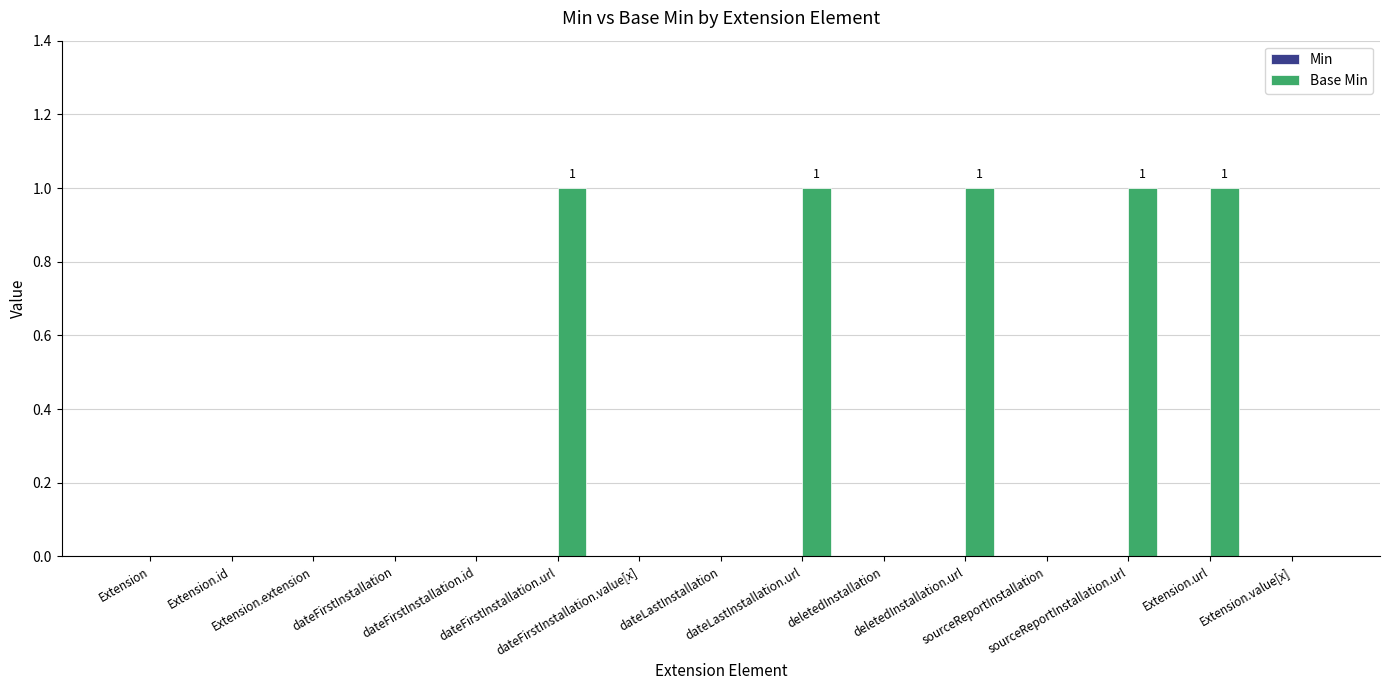

Are the bars grouped side by side (vs. stacked)?

No